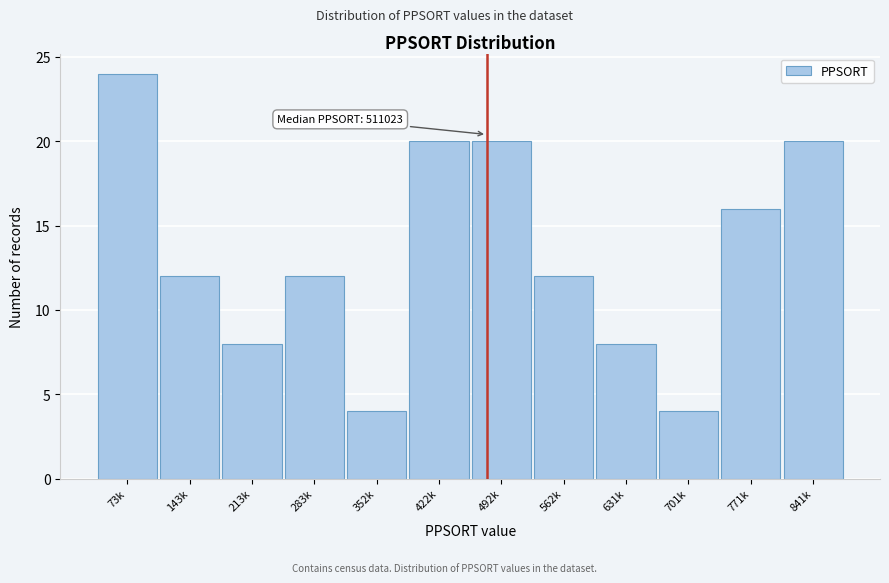

Reading left to right, list all the values displayed in this chart.

73k=24	143k=12	213k=8	283k=12	352k=4	422k=20	492k=20	562k=12	631k=8	701k=4	771k=16	841k=20